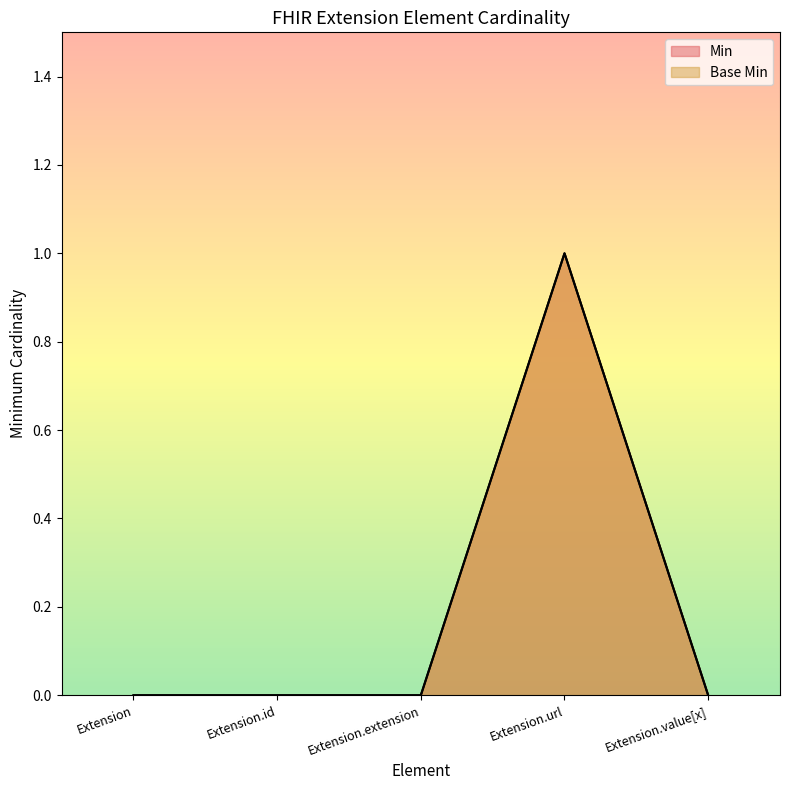

What is the greatest value displayed?

1